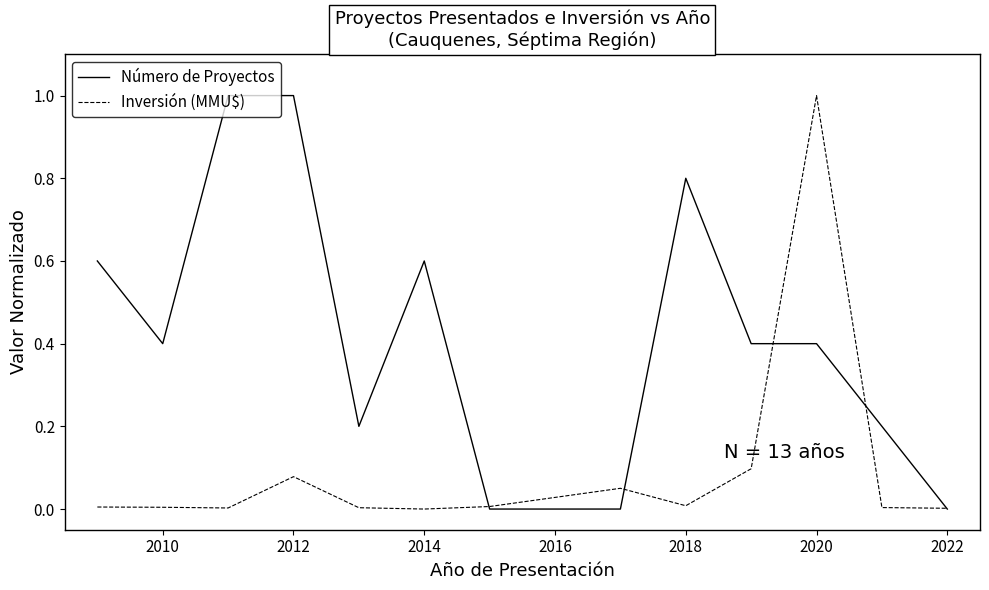

Which series has the largest total across all categories?

Número de Proyectos